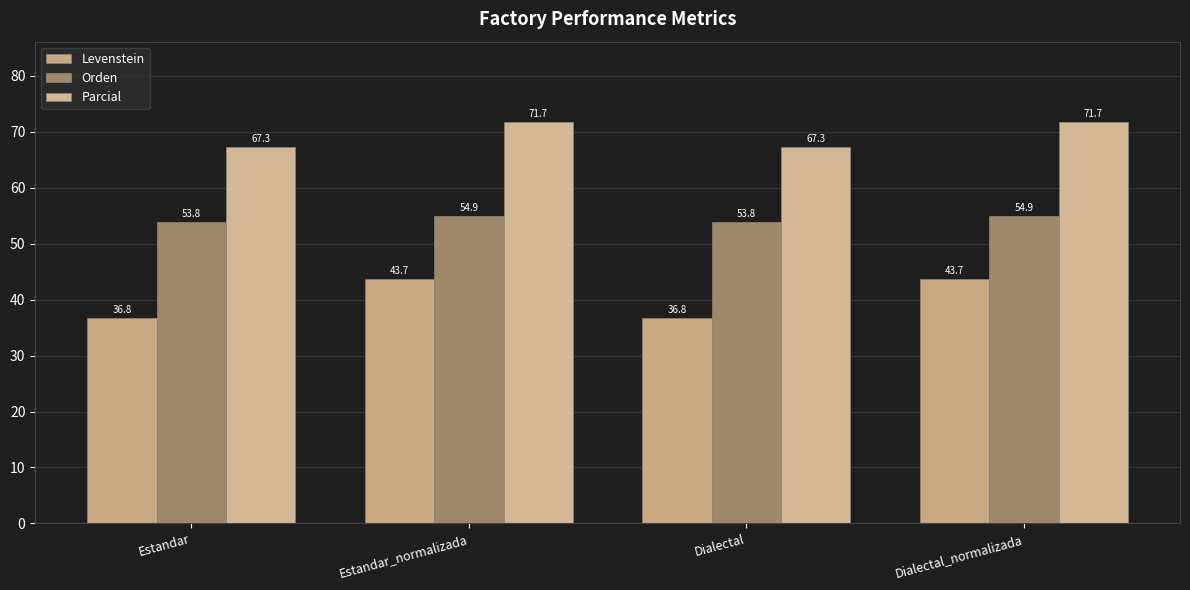

How many data points does each series have?

4